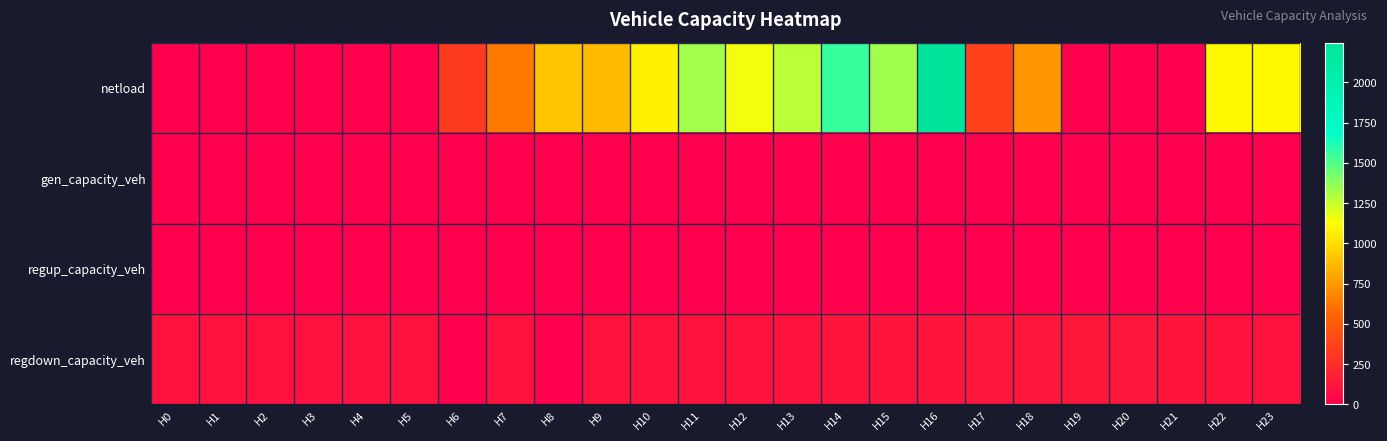

Rank the series by their maximum value, from lowest to highest.

gen_capacity_veh, regup_capacity_veh, regdown_capacity_veh, netload